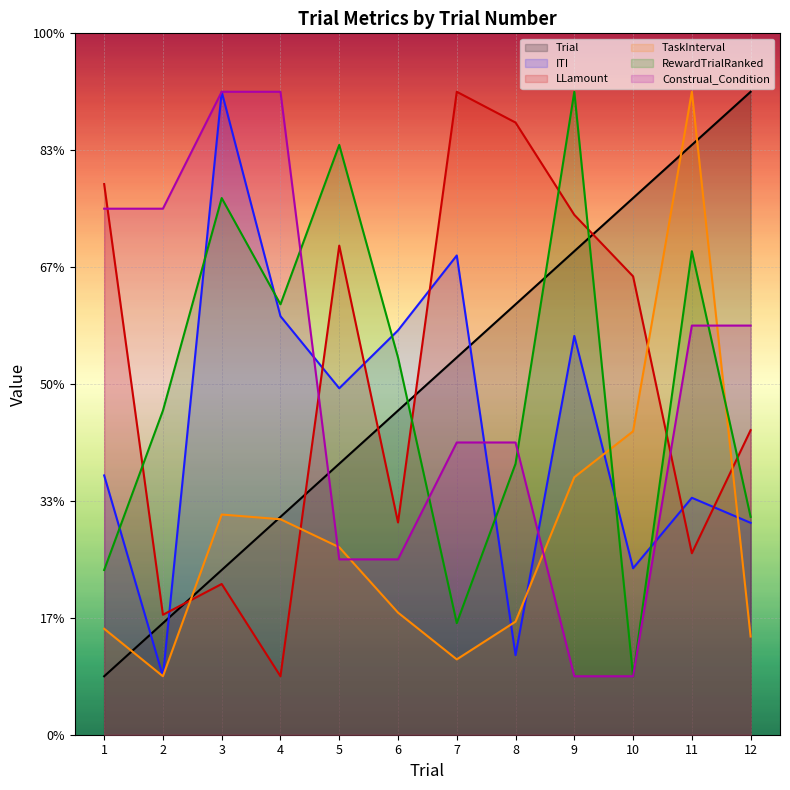

At which category does LLamount reach its first local valley?

2